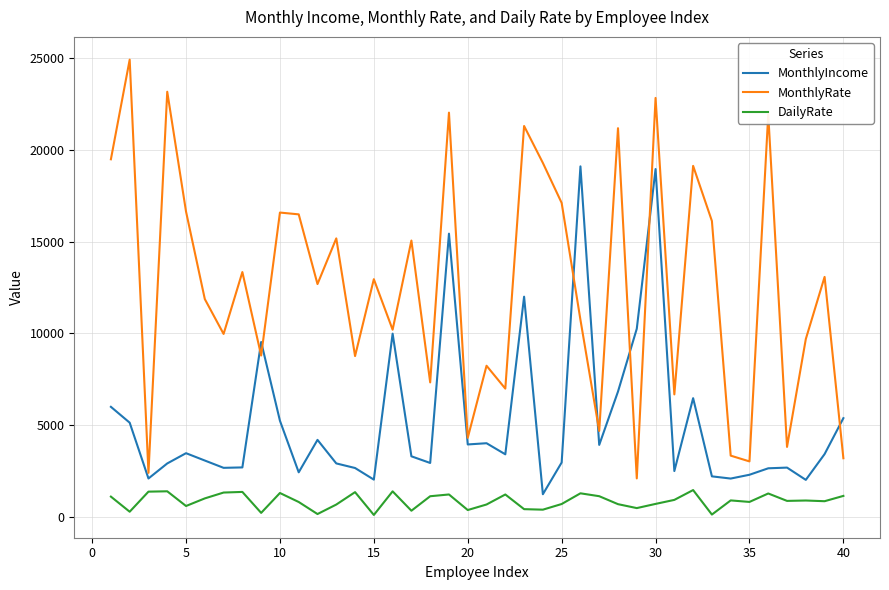

Which series has the largest range (max minus min)?

MonthlyRate